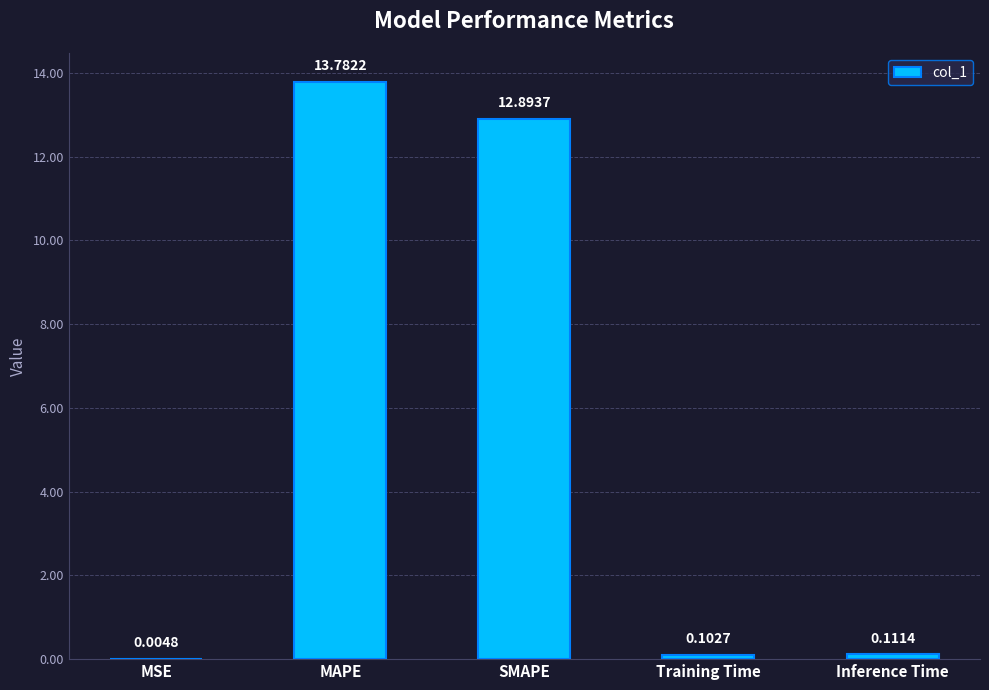

What is the difference between the values at SMAPE and Inference Time?

12.8